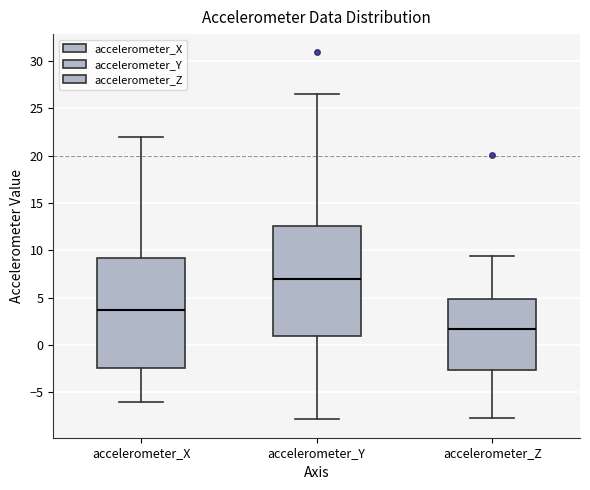

Where does the upper whisker of the box for accelerometer_Y end on the y-axis? The values are not printed on the chart, so give them approximately, as read against the axis.

26.5